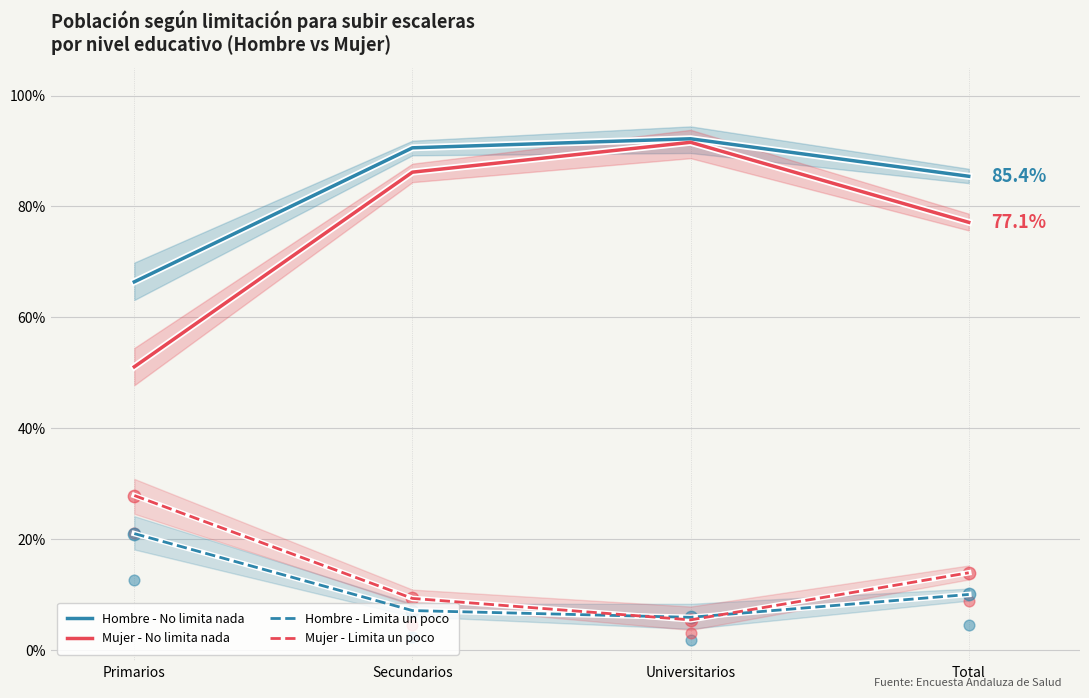

Which series has the largest Y range (max minus min)?

Mujer - No limita nada